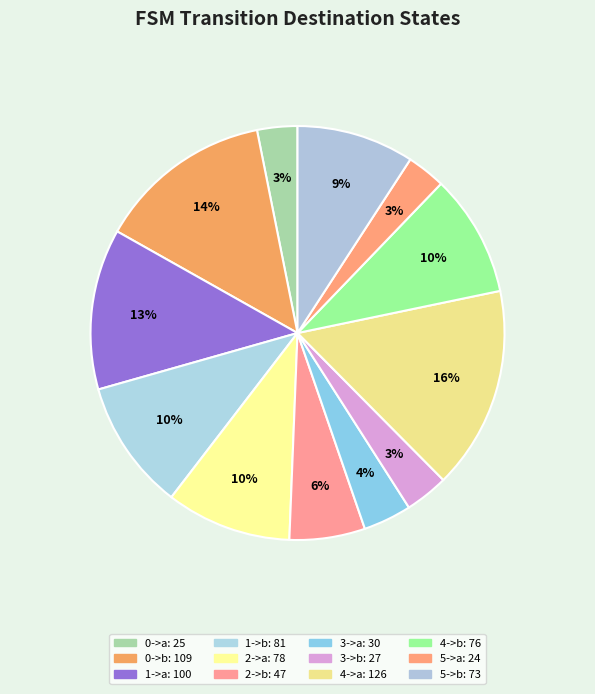

What percentage is the 1->a slice, to the nearest percent?

13%